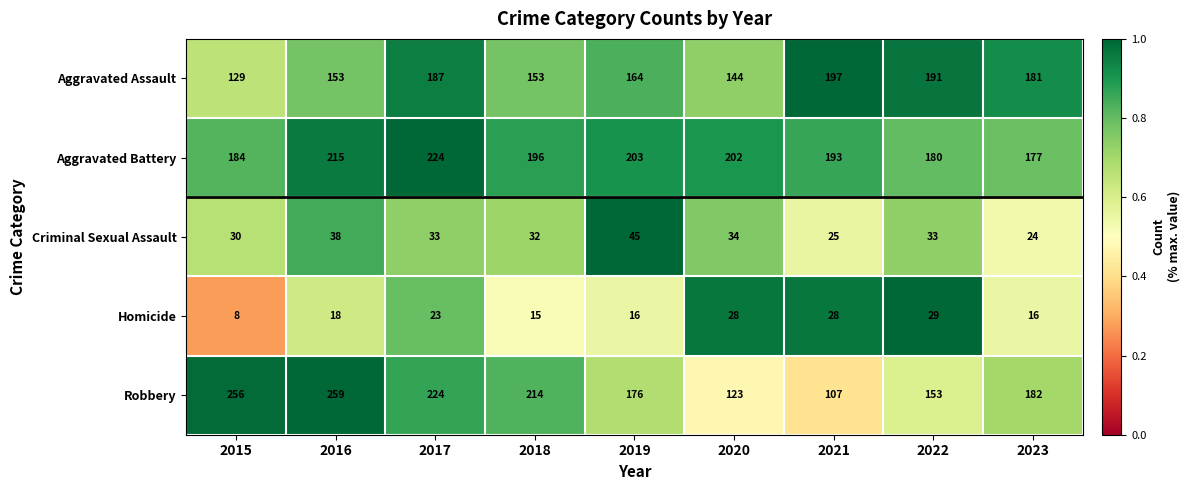

At which label is Criminal Sexual Assault closest to 34?

2020